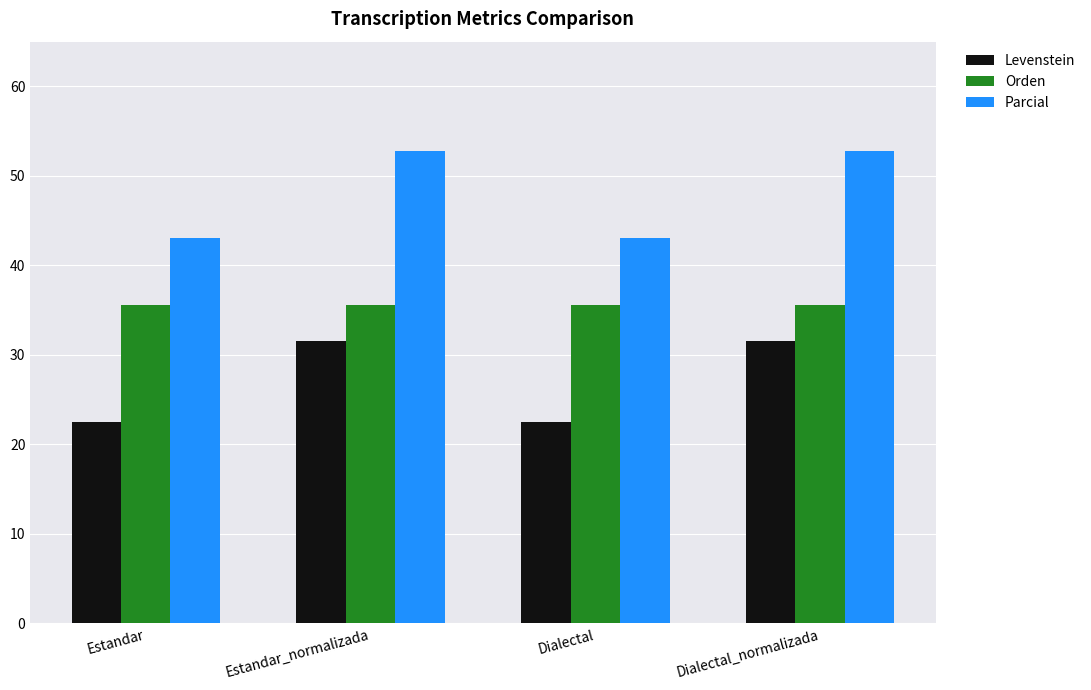

Where does the Parcial series first go above 52?

Estandar_normalizada